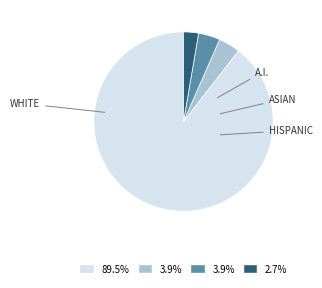

Is there any slice that represents more than half of the pie?

Yes